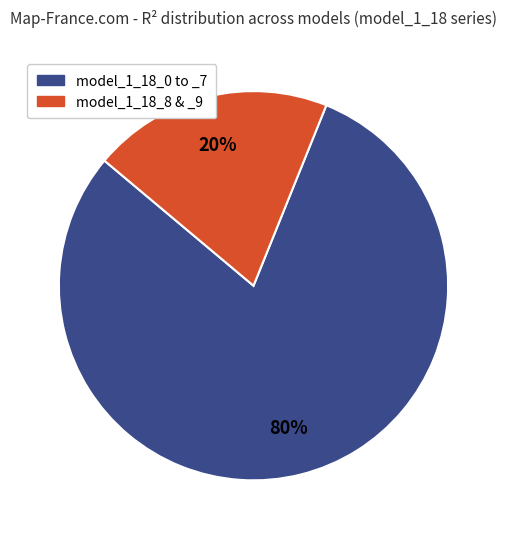

What is the largest slice in the pie chart?

model_1_18_0 to _7